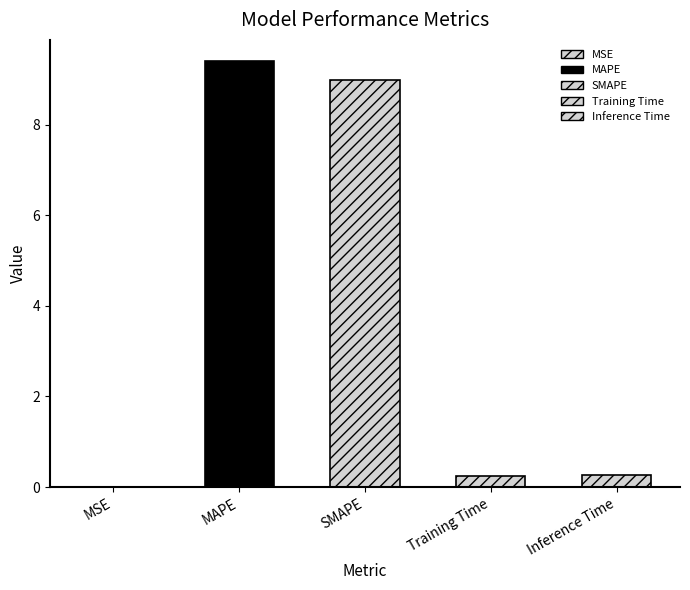

The chart shows a value of 12.5 at SMAPE. True or false?

False